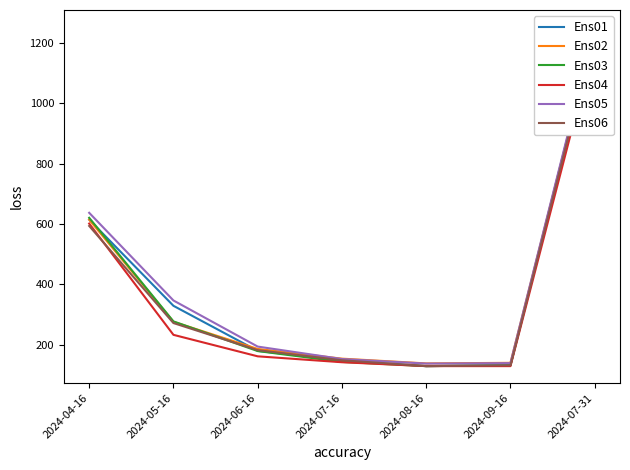

Where is Ens01 nearest to the value 687?

2024-04-16